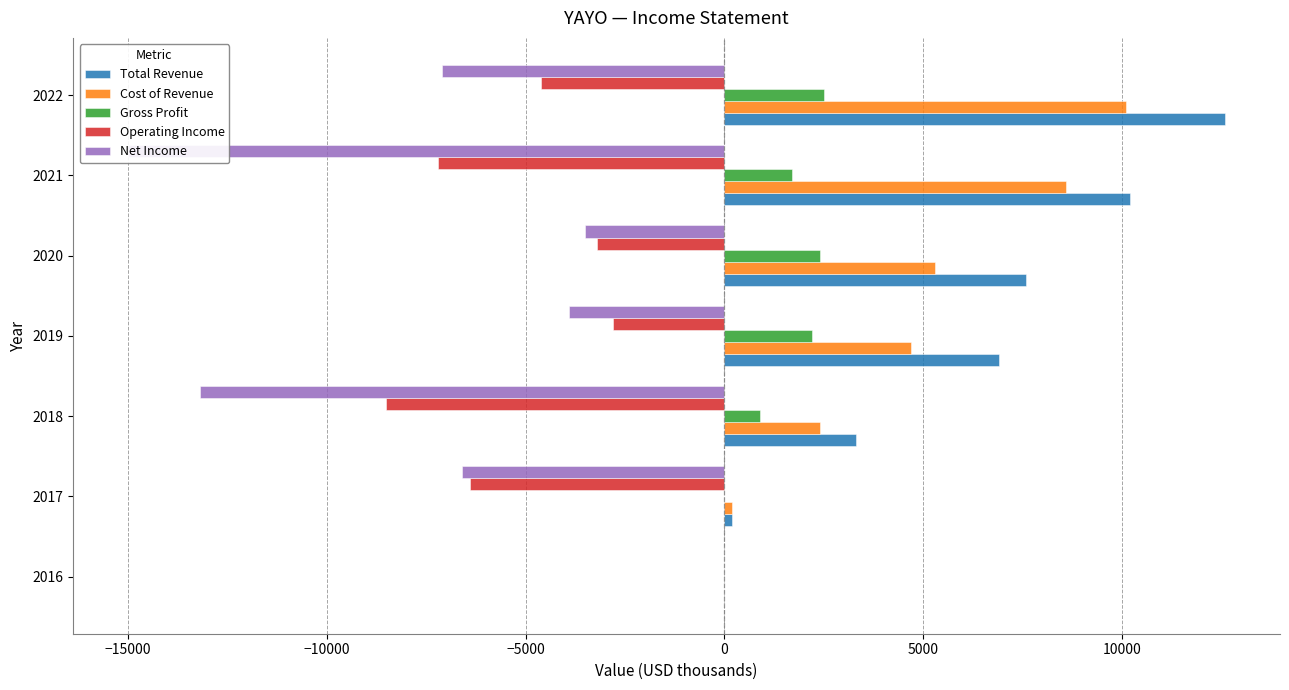

What is the difference between the maximum and minimum values in the Net Income series?

15000